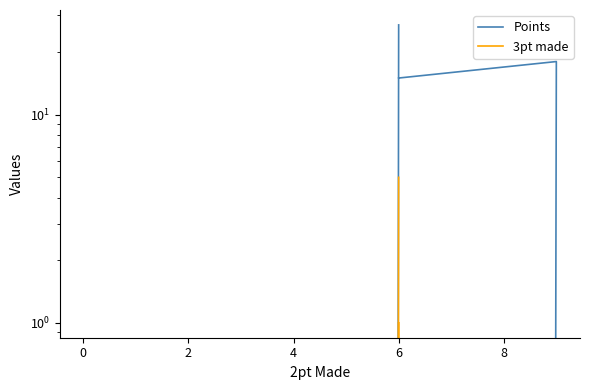

True or false: Points and 3pt made cross at least once.

False